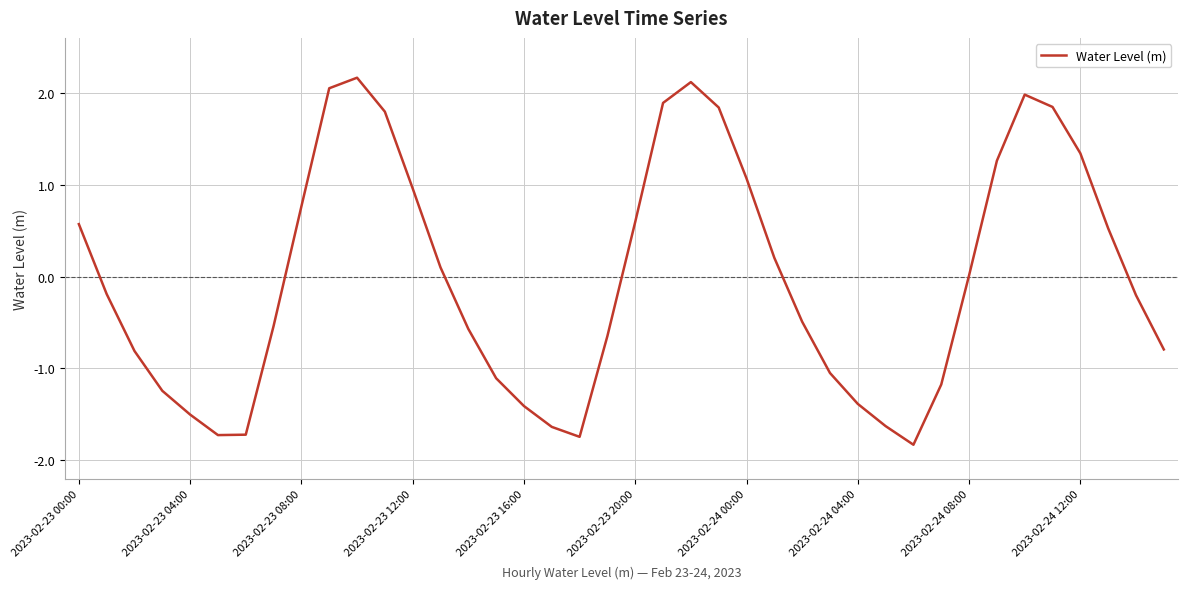

What is the maximum value shown in the chart?

2.2